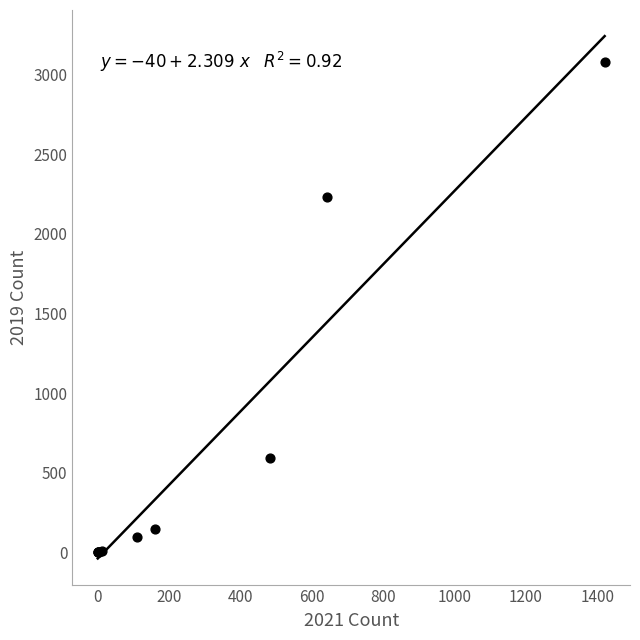

What Y value in the scatter plot is closest to 1540?

2230